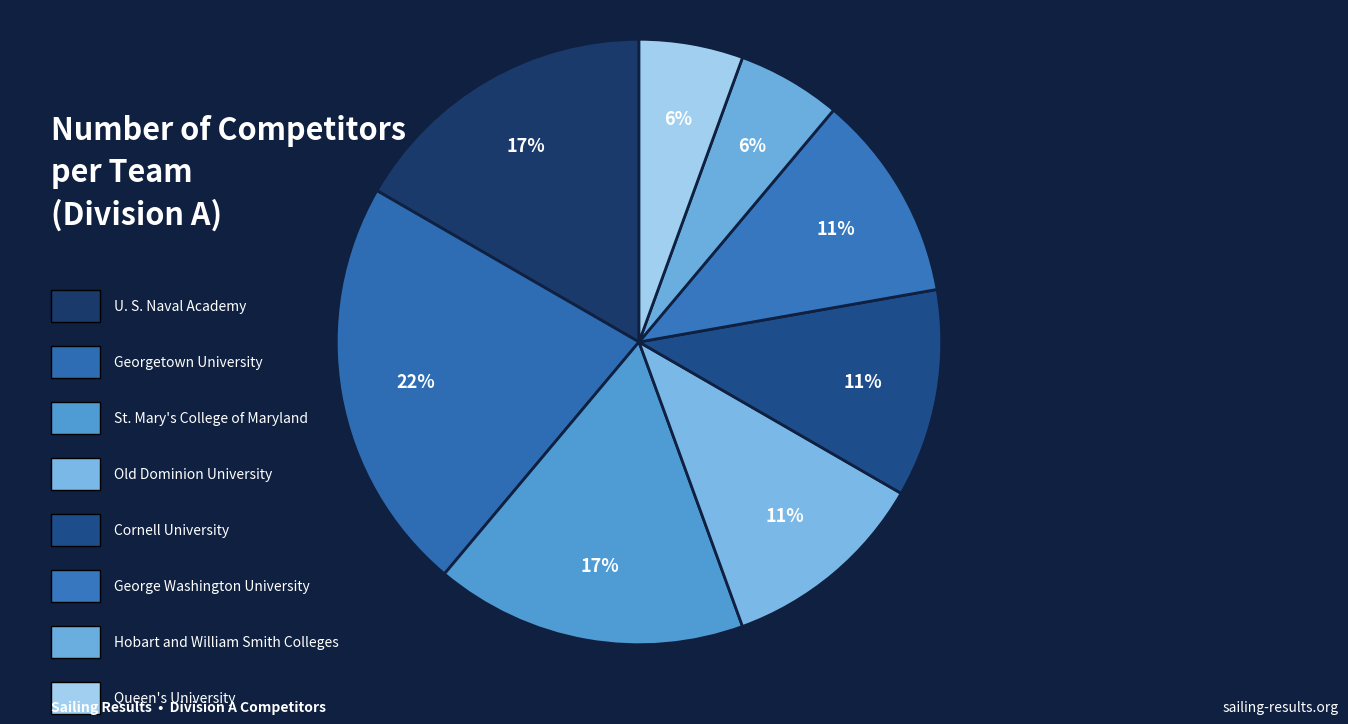

Count the number of slices in the pie.

8